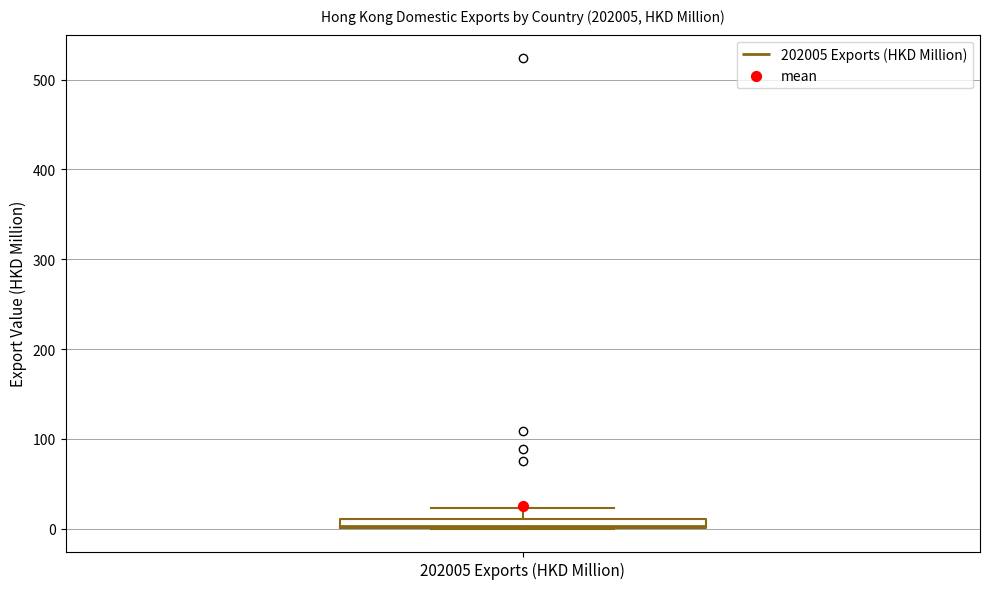

Where does the upper whisker of the box for 202005 Exports (HKD Million) end on the y-axis? The values are not printed on the chart, so give them approximately, as read against the axis.

20